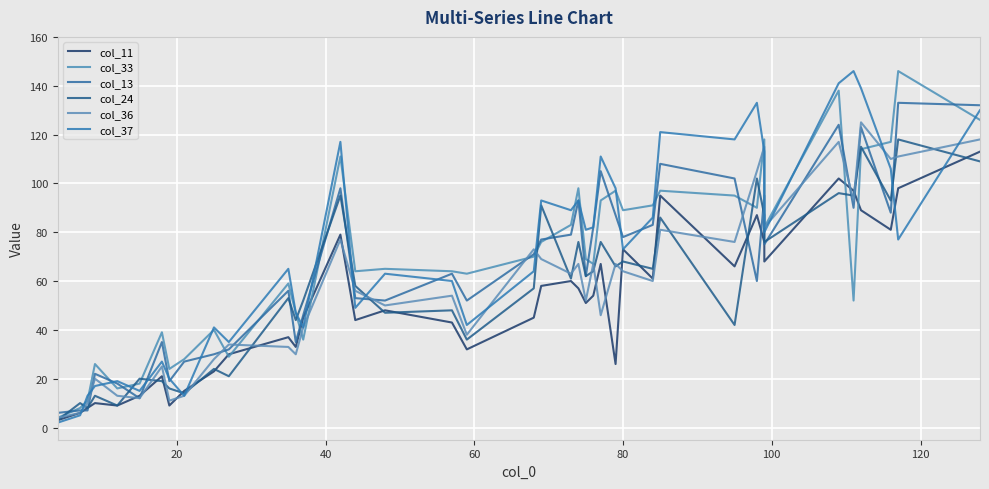

What is the highest value of the col_11 series?

113